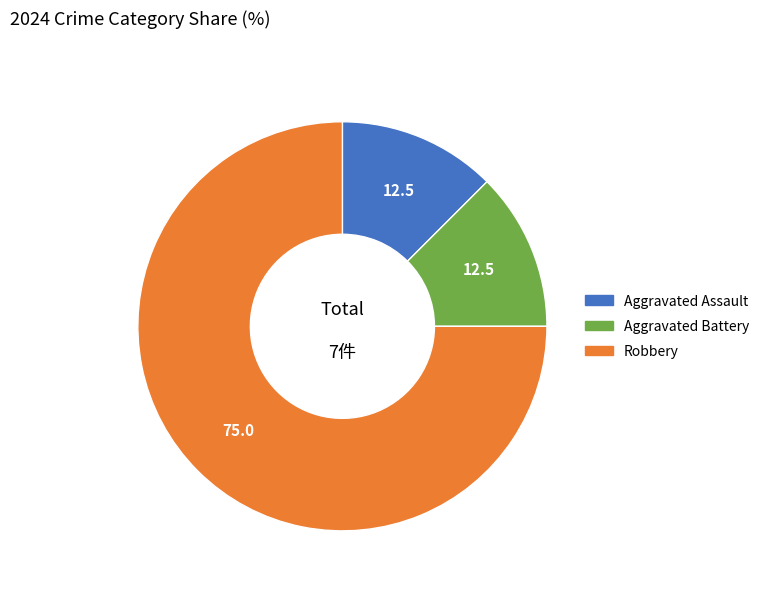

What is the largest slice in the pie chart?

Robbery